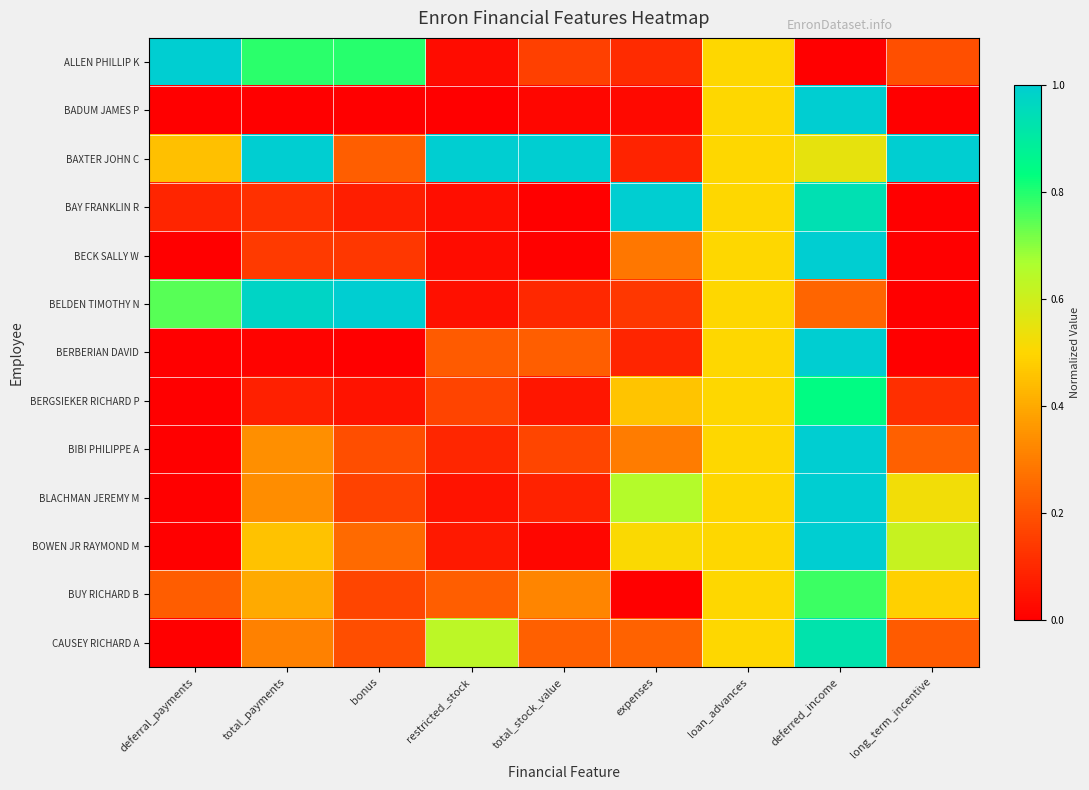

Rank the series at expenses from lowest to highest value.

BUY RICHARD B, BADUM JAMES P, BAXTER JOHN C, BERBERIAN DAVID, ALLEN PHILLIP K, BELDEN TIMOTHY N, CAUSEY RICHARD A, BECK SALLY W, BIBI PHILIPPE A, BERGSIEKER RICHARD P, BOWEN JR RAYMOND M, BLACHMAN JEREMY M, BAY FRANKLIN R